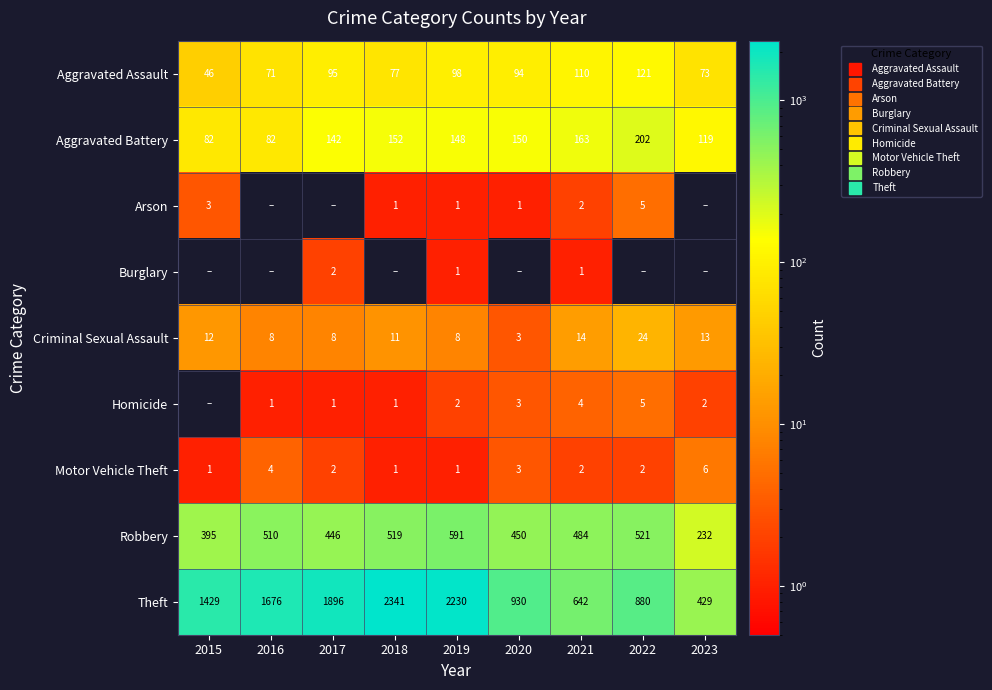

Where does the Aggravated Assault series first go above 94?

2017